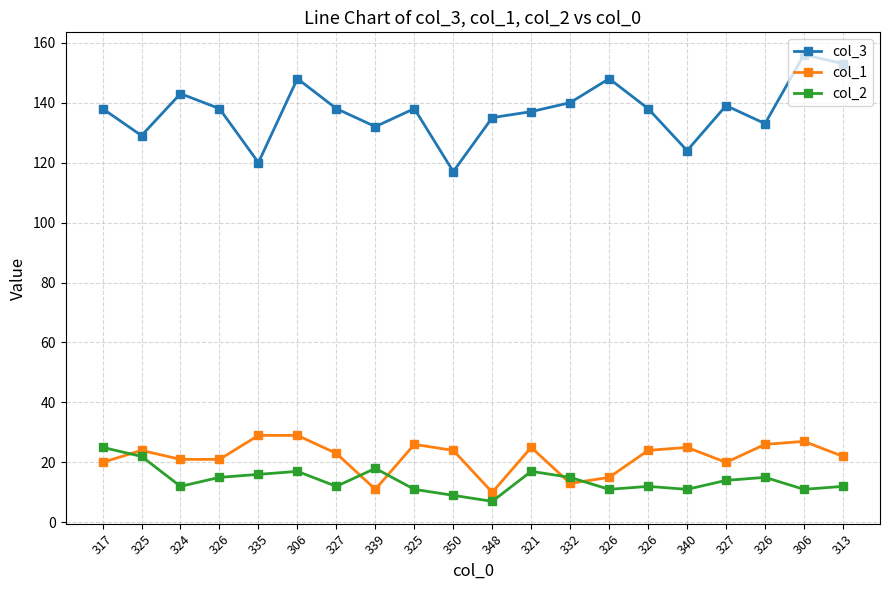

What are all the series names shown in the legend?

col_3, col_1, col_2